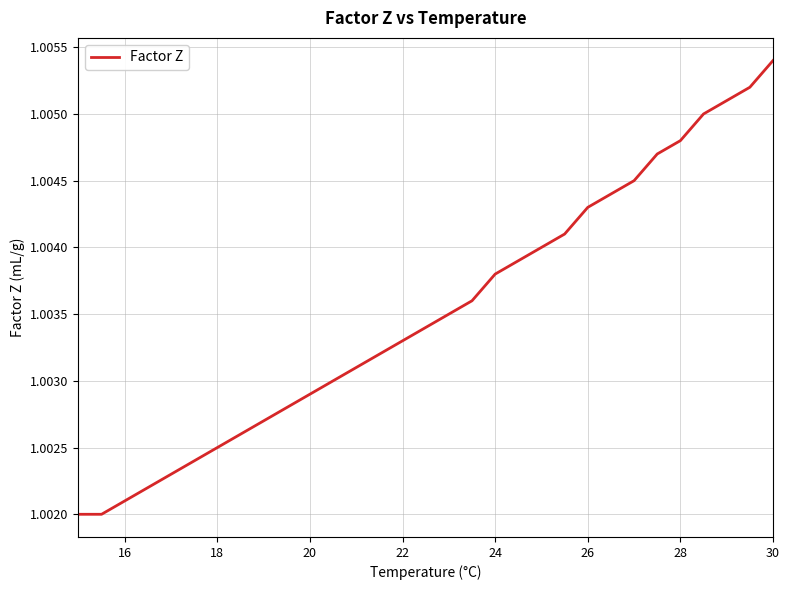

Which category has the highest value across all series?

30